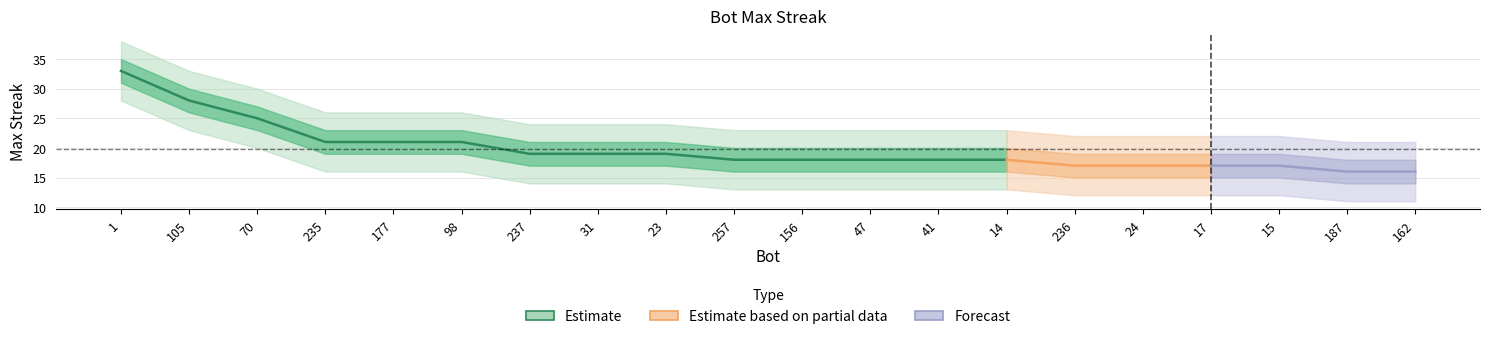

How many lines are shown in the chart?

1